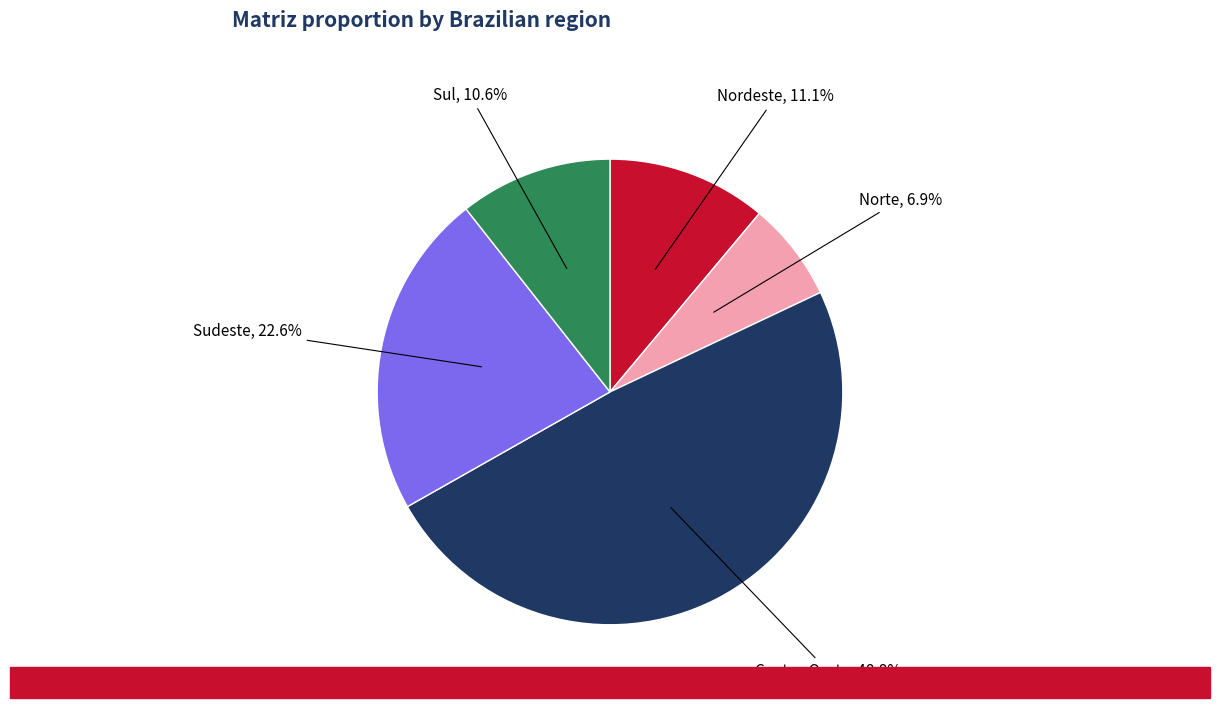

Does Norte represent more than half of the total?

No